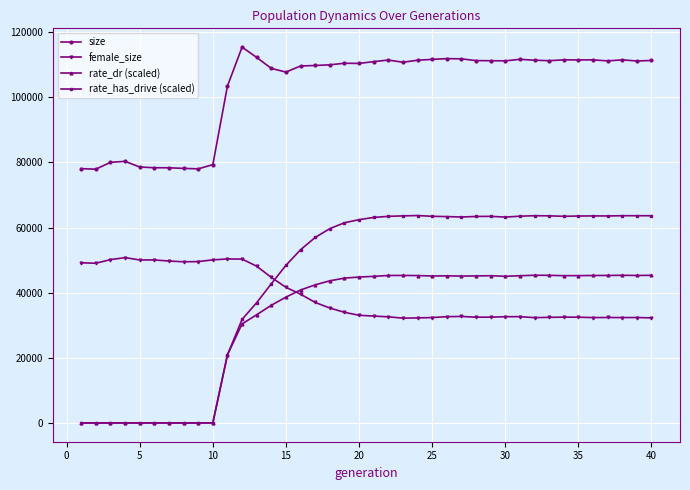

List the series in order of their peak value, lowest first.

rate_dr (scaled), female_size, rate_has_drive (scaled), size